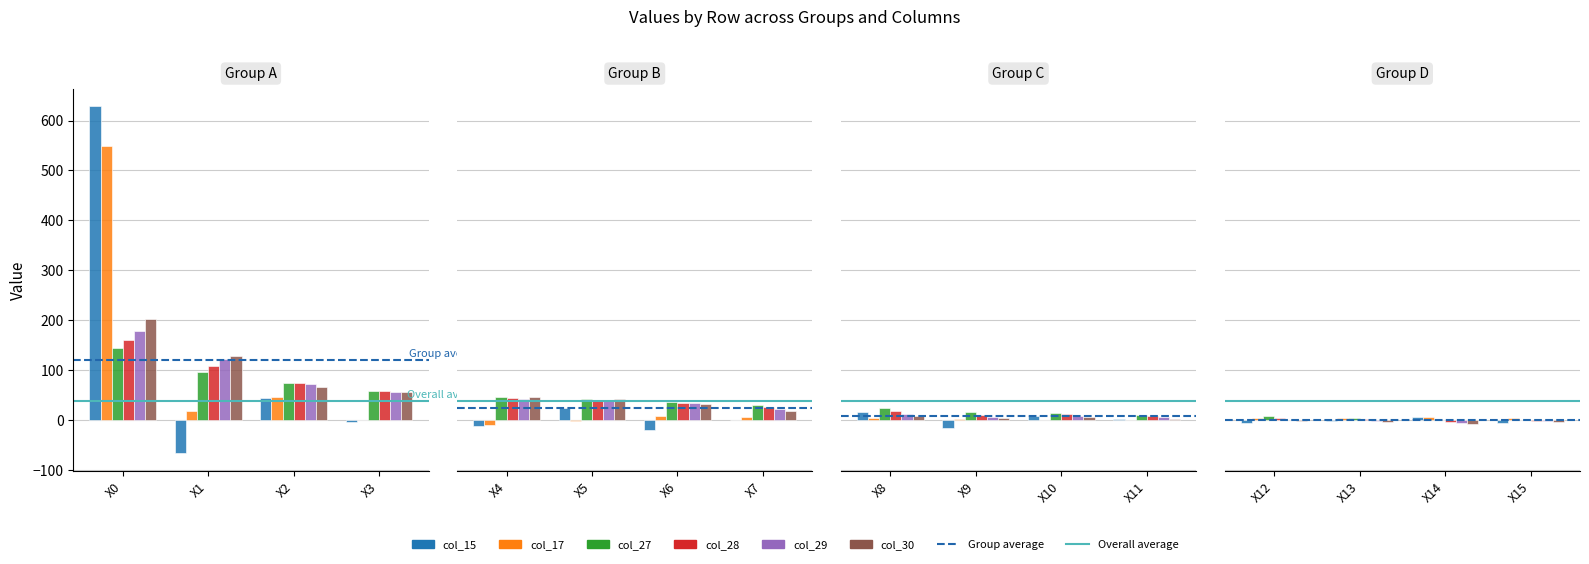

At which category is the sum across all series the highest?

X0